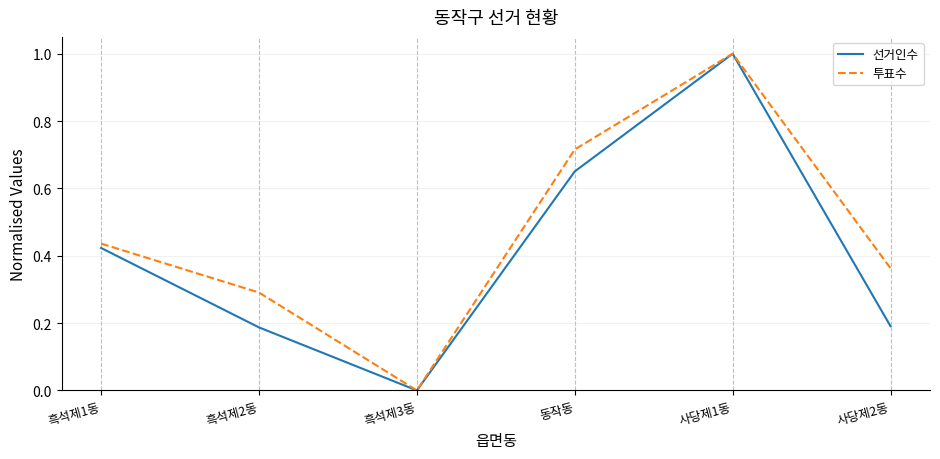

Is the value of 선거인수 at 흑석제2동 greater than the value of 투표수 at 흑석제3동?

Yes